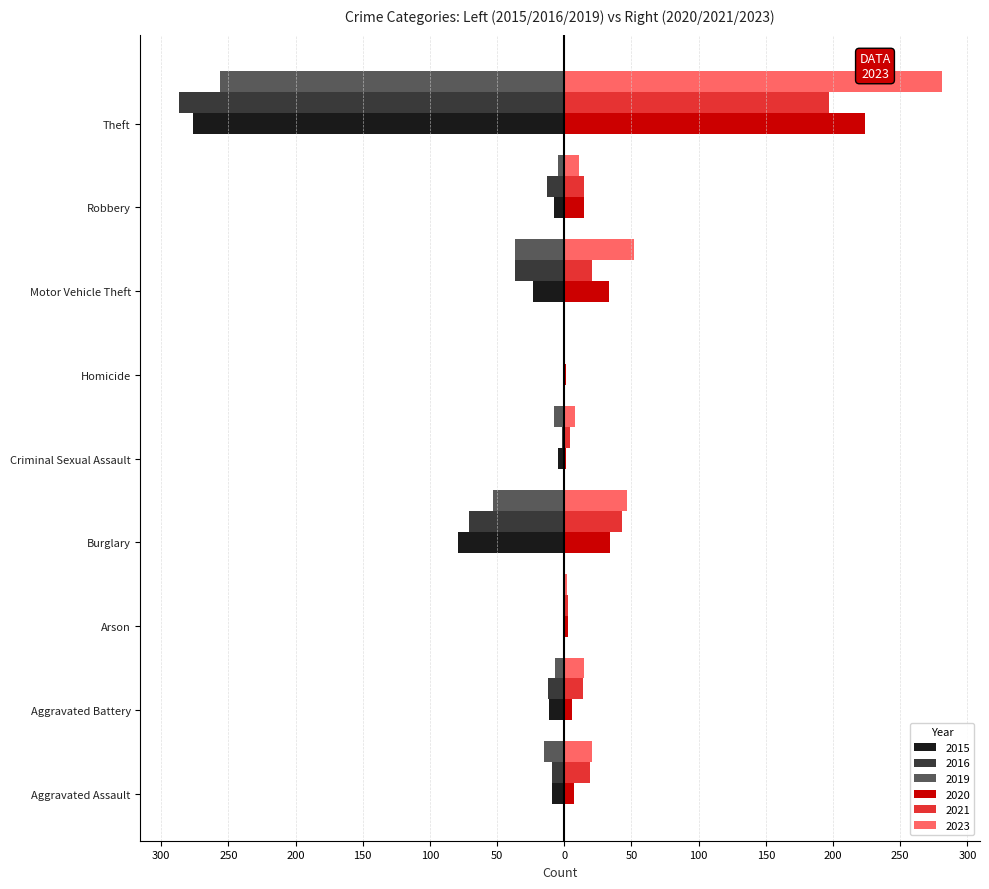

Which series has the largest range (max minus min)?

2016